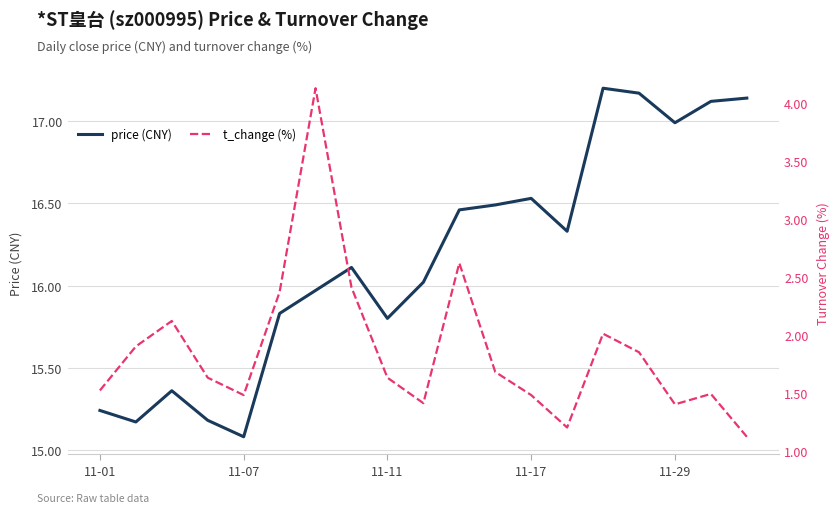

Count the number of categories in the chart.

19